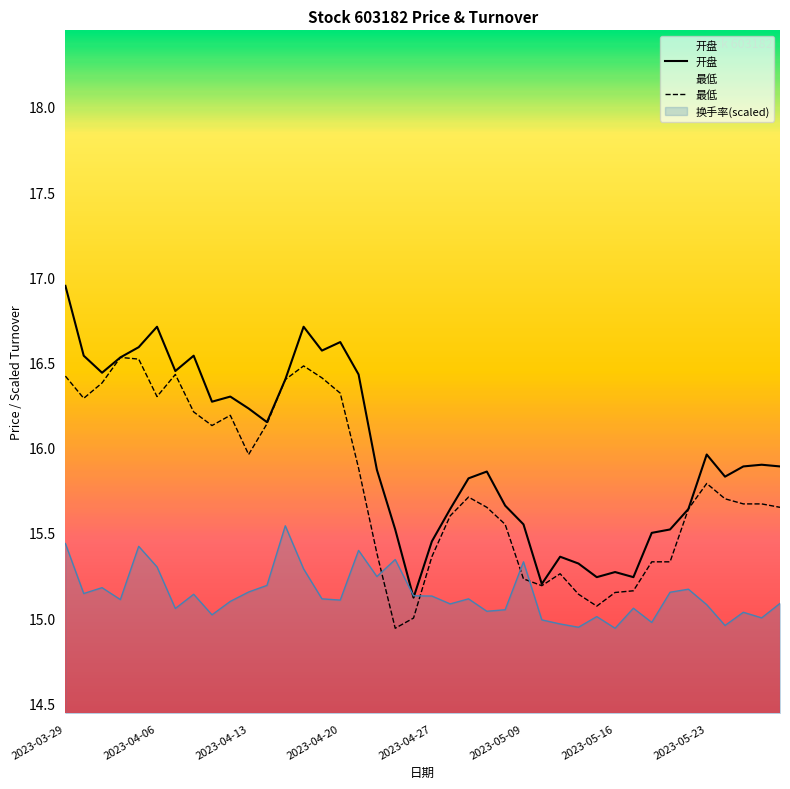

What is the value of the 最低 point at the 24th from the left?

15.7